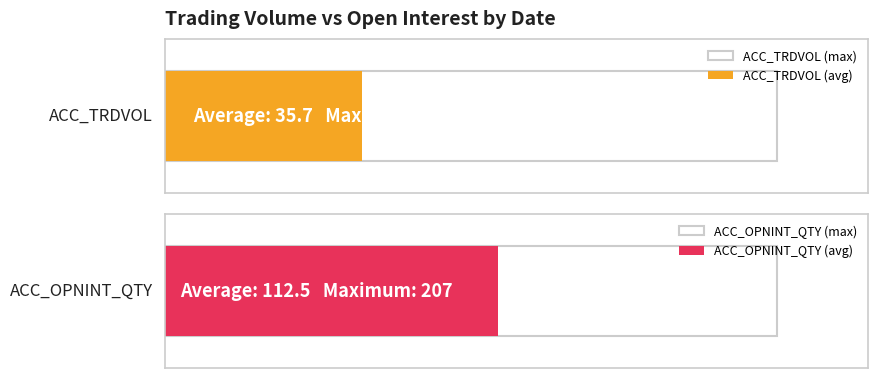

The ACC_TRDVOL series shows 6 at 2022-11-14. True or false?

True